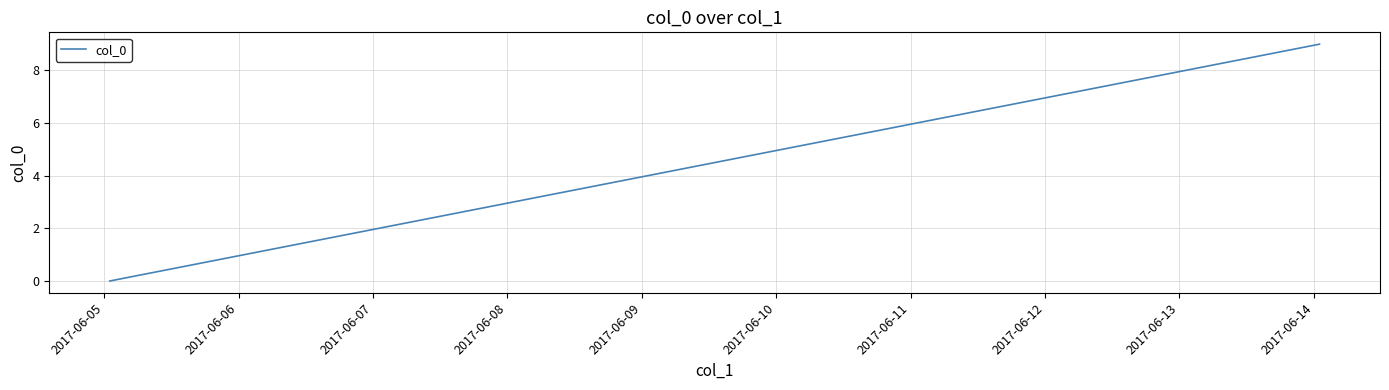

What is the difference between the maximum and minimum values?

9